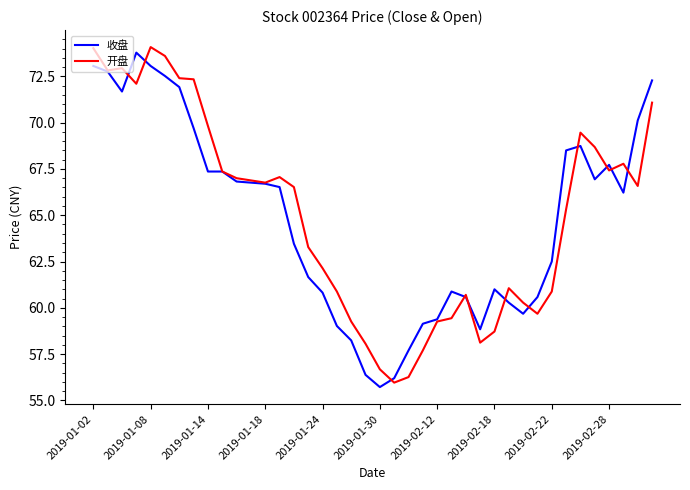

What is the minimum value for 开盘?

56.0